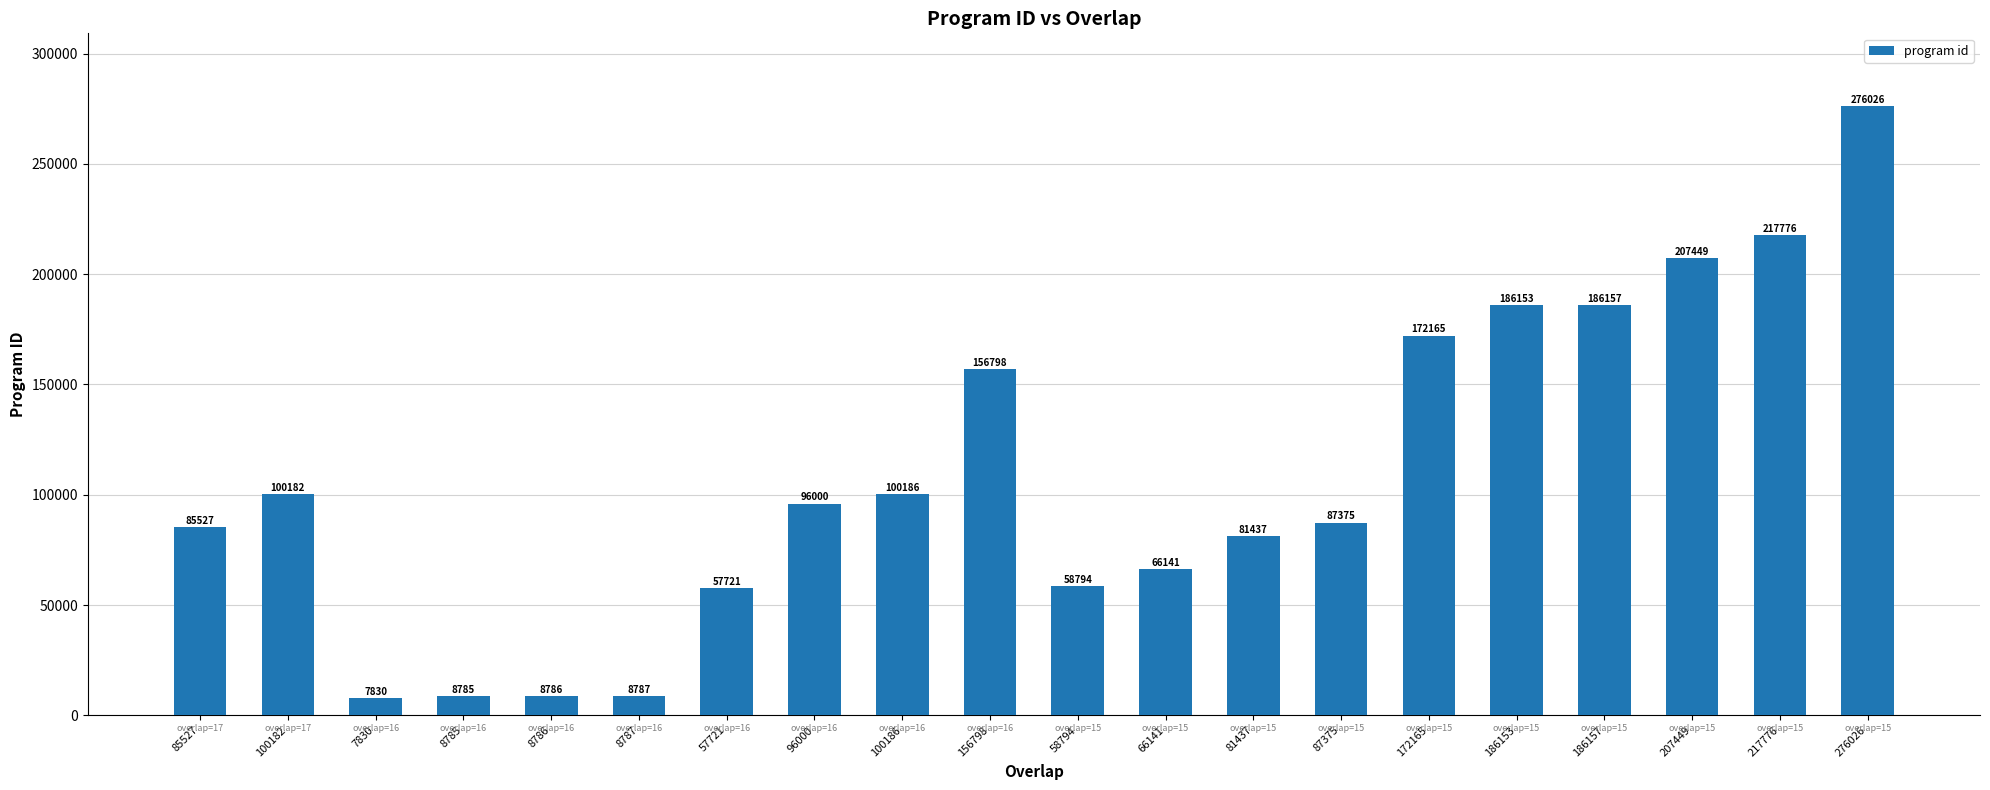

At which category does the chart reach its peak across all series?

276026